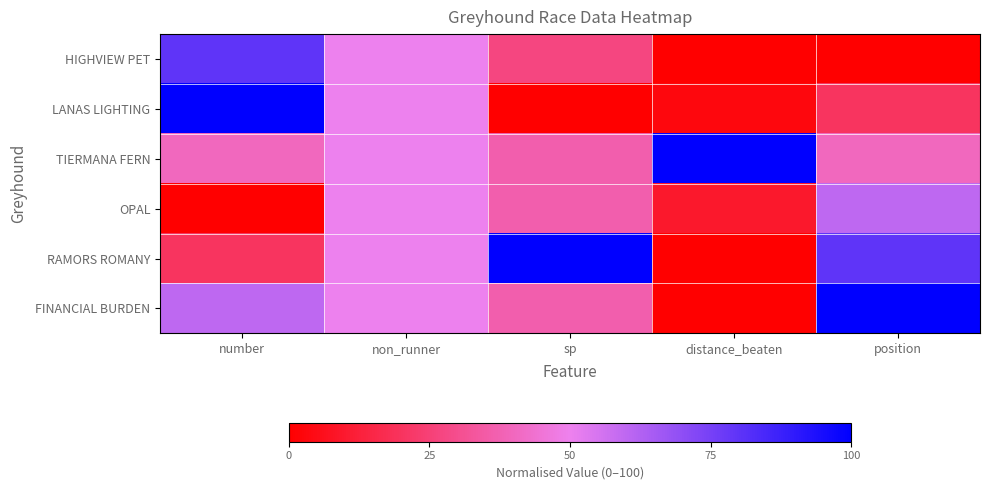

Reading left to right, list all the values displayed in this chart.

HIGHVIEW PET: number=80.0	non_runner=50.0	sp=27.3	distance_beaten=0.0	position=0.0
LANAS LIGHTING: number=100.0	non_runner=50.0	sp=0.0	distance_beaten=2.8	position=20.0
TIERMANA FERN: number=40.0	non_runner=50.0	sp=36.4	distance_beaten=100.0	position=40.0
OPAL: number=0.0	non_runner=50.0	sp=36.4	distance_beaten=9.7	position=60.0
RAMORS ROMANY: number=20.0	non_runner=50.0	sp=100.0	distance_beaten=0.0	position=80.0
FINANCIAL BURDEN: number=60.0	non_runner=50.0	sp=36.4	distance_beaten=0.0	position=100.0